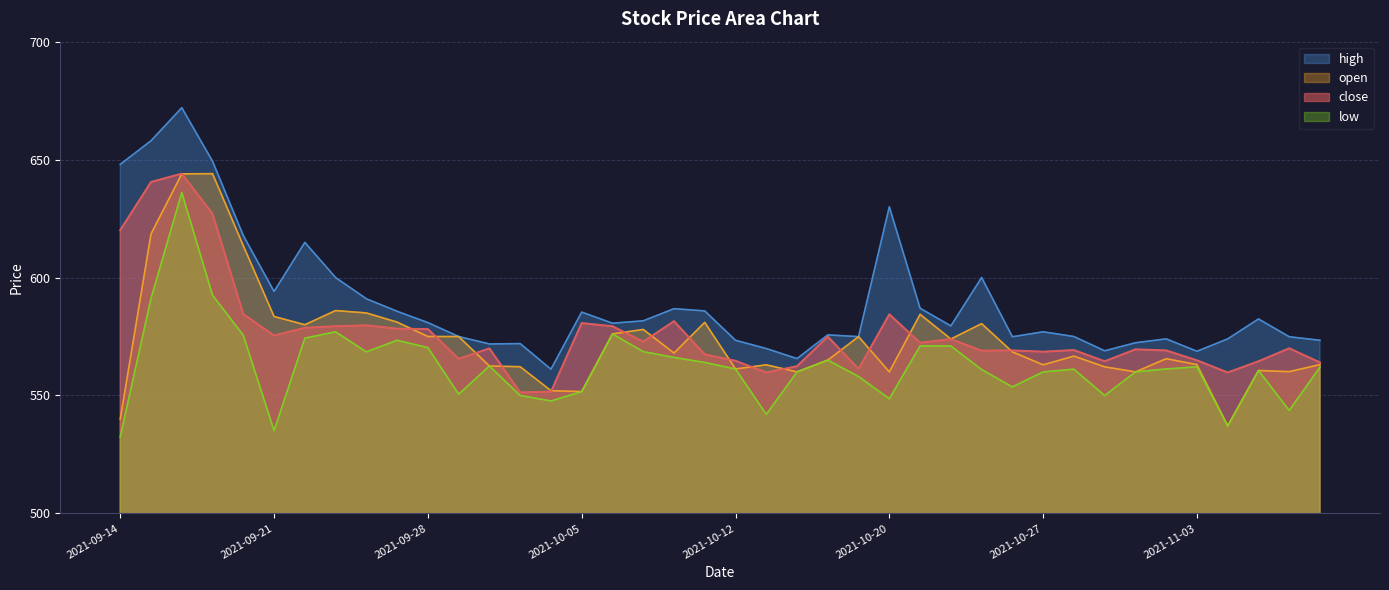

What is the label of the 6th point from the right?

2021-11-02